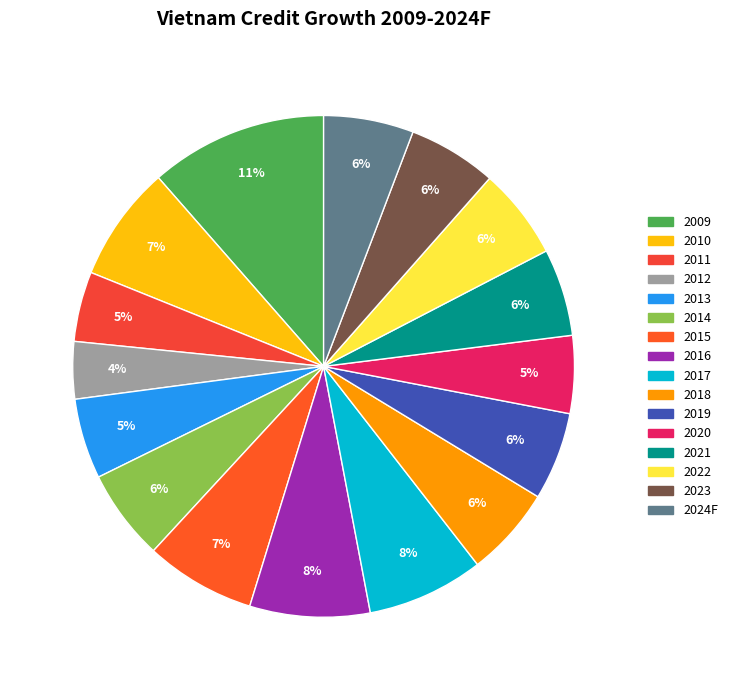

What percentage is the 2009 slice, to the nearest percent?

11%